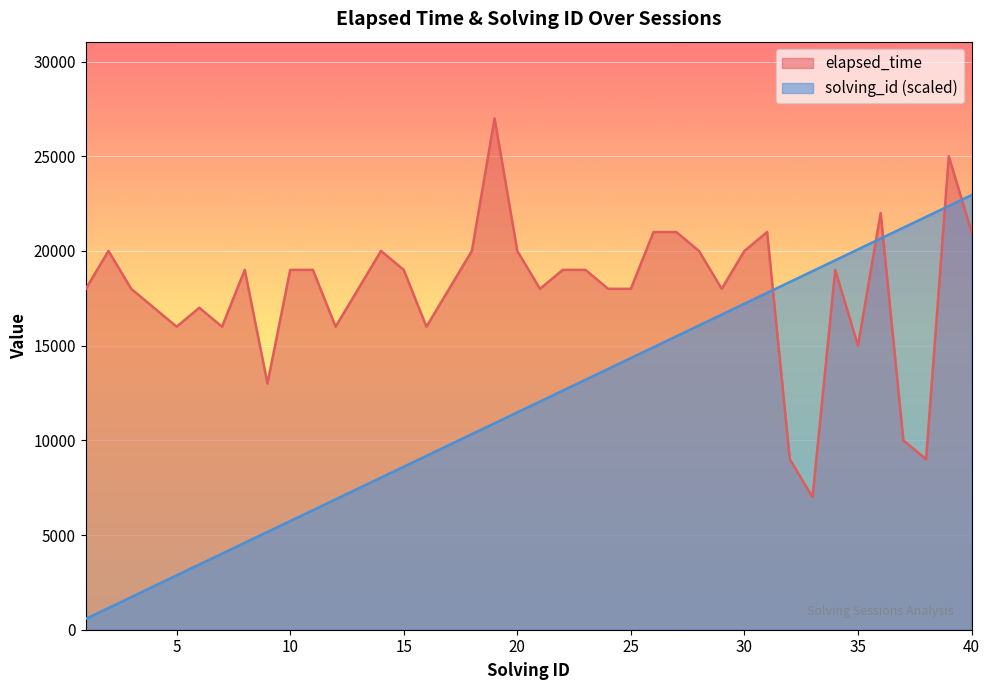

What value does the solving_id series have at 15?

8606.2